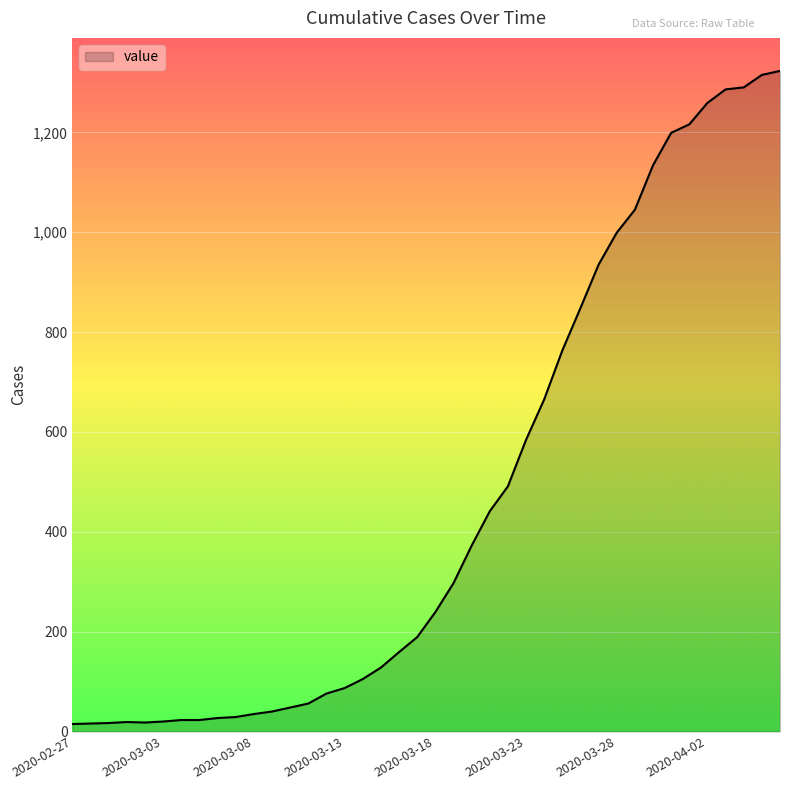

What is the greatest value displayed?

1323